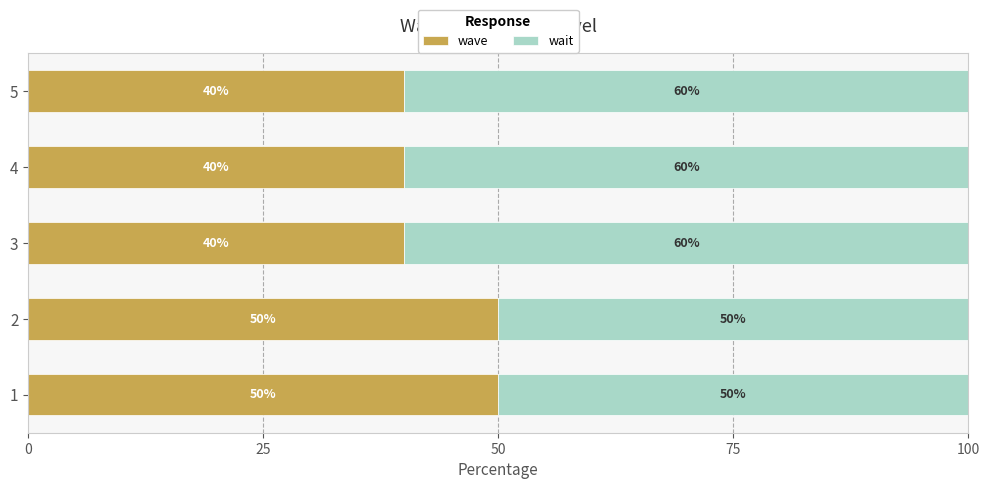

What is the average value of the wave series?

44